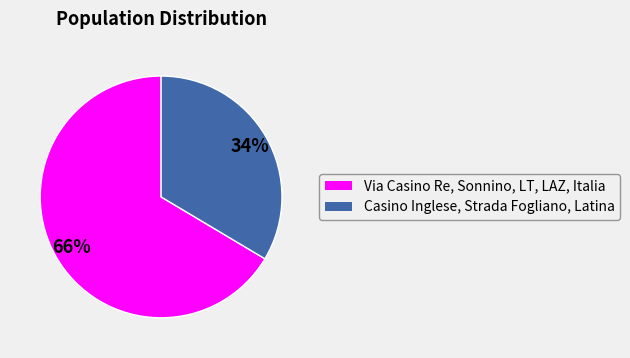

What is the largest slice in the pie chart?

Via Casino Re, Sonnino, LT, LAZ, Italia